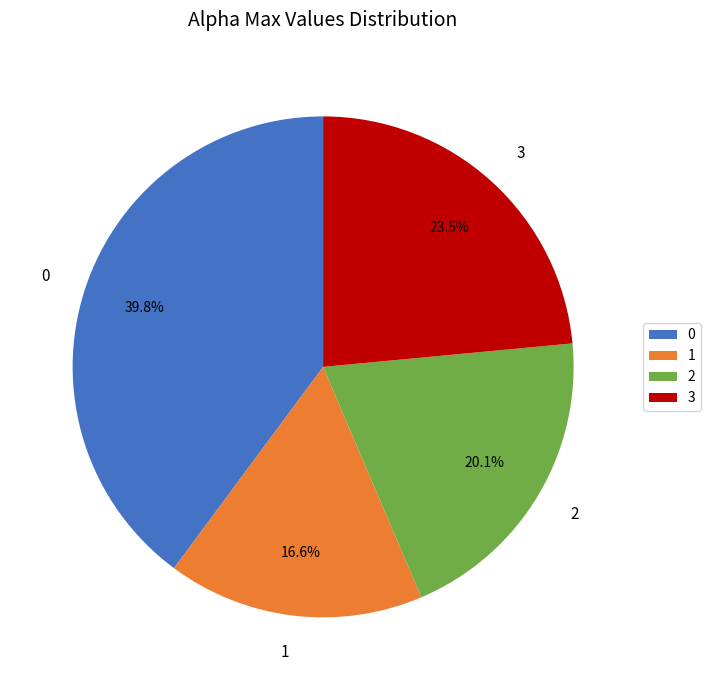

What percentage is the 1 slice, to the nearest percent?

17%